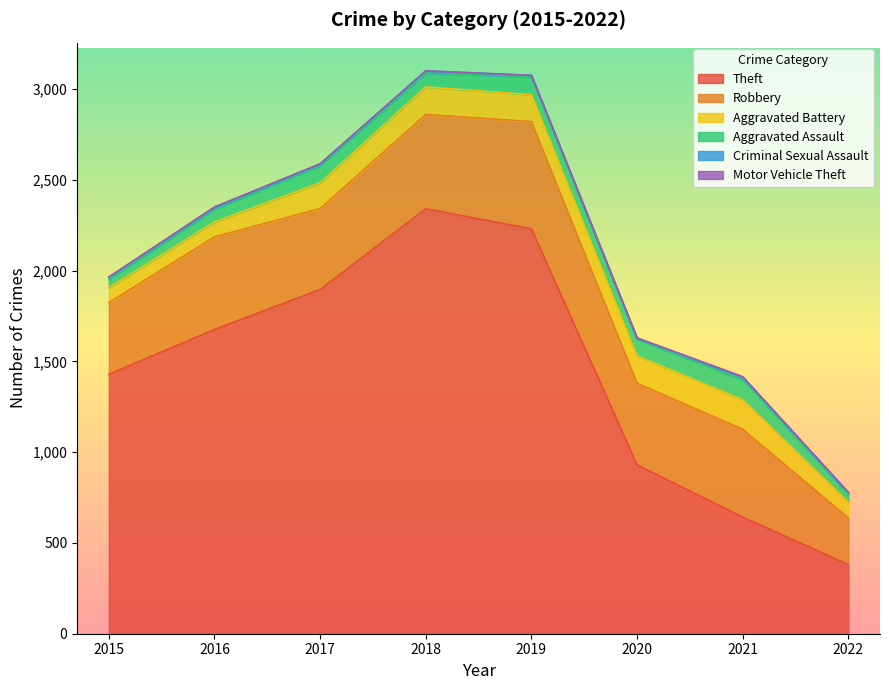

How many categories are shown in the chart?

8